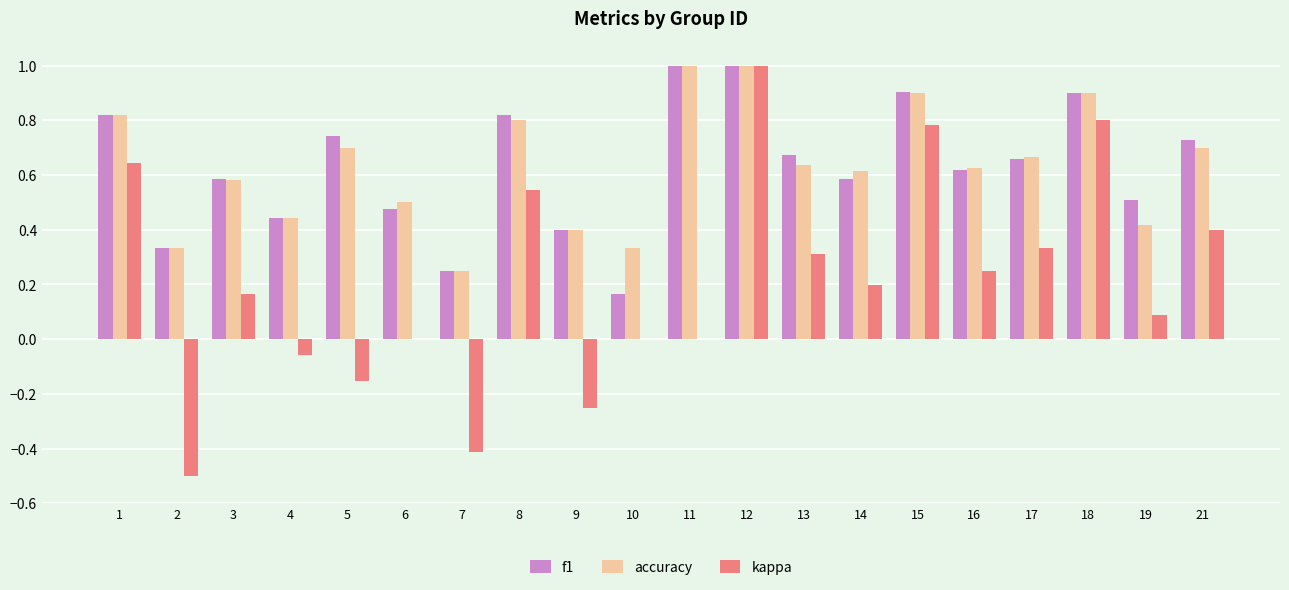

What are all the series names shown in the legend?

f1, accuracy, kappa